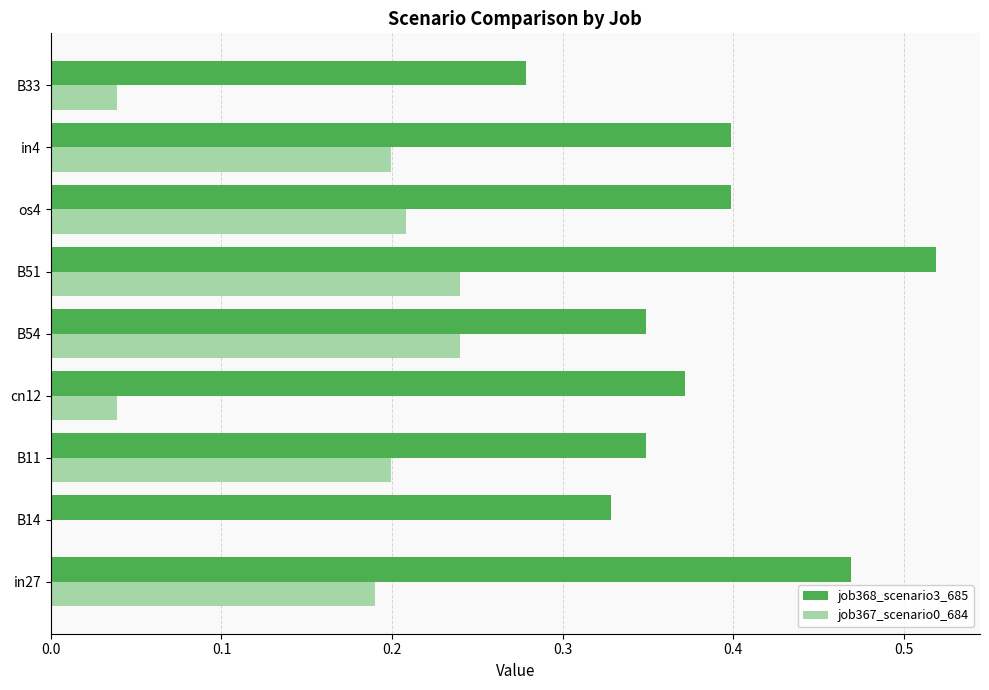

Is it true that job367_scenario0_684 equals 0.1 at B54?

False